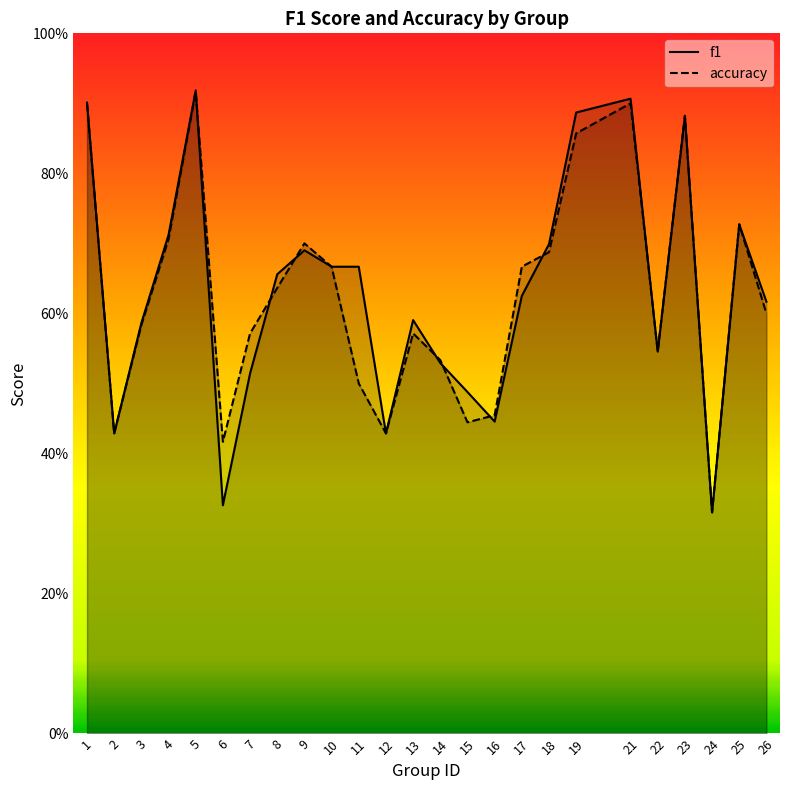

At which category does f1 reach its first local valley?

2